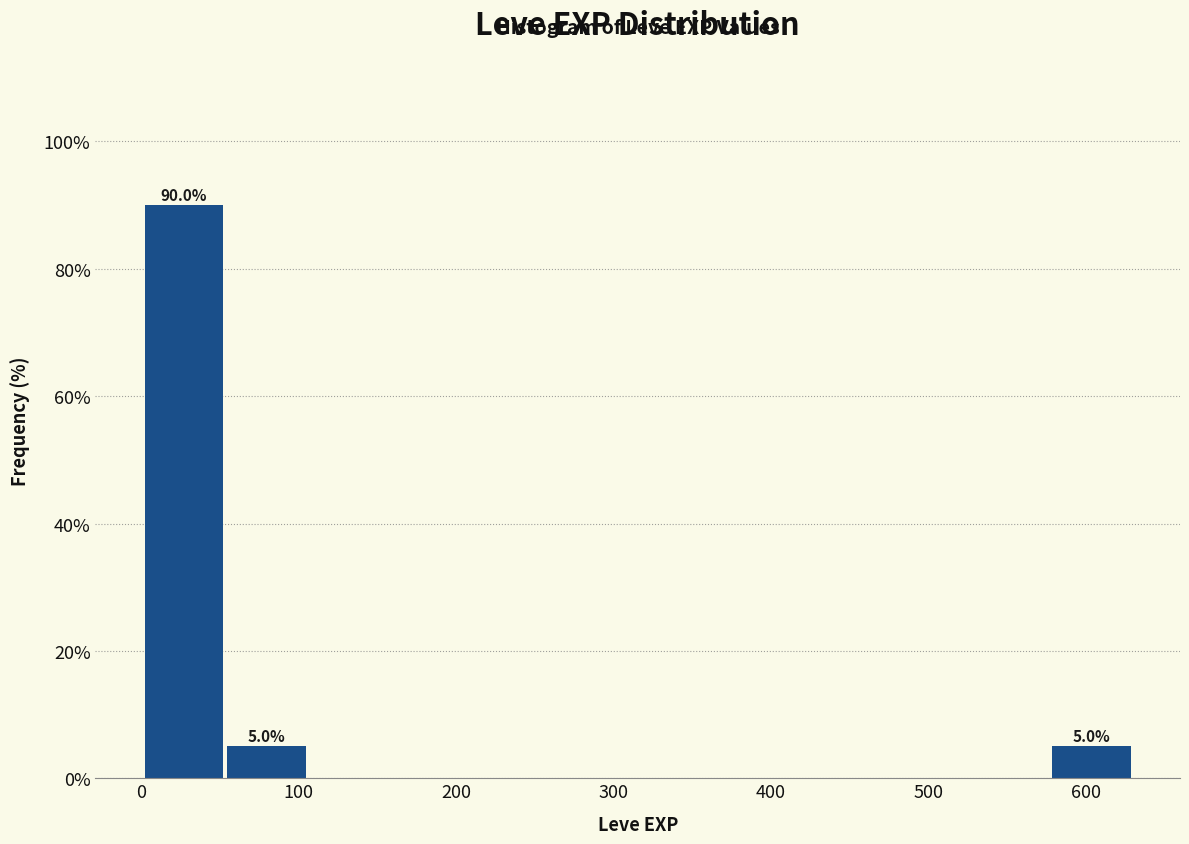

Which range on the x-axis has the tallest bar?

0 to 50